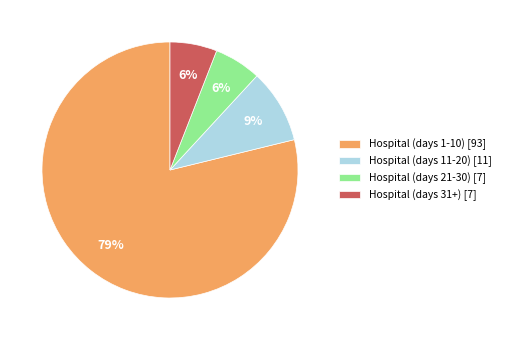

Combined, do Hospital (days 1-10) [93] and Hospital (days 21-30) [7] account for over 50%?

Yes